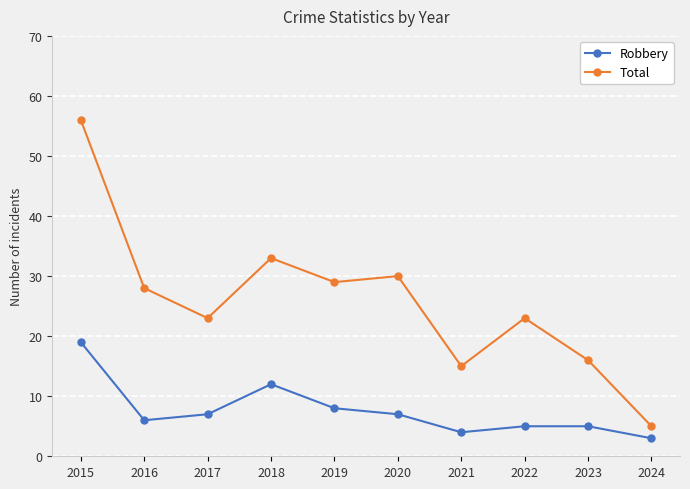

True or false: Total and Robbery intersect in this chart.

False